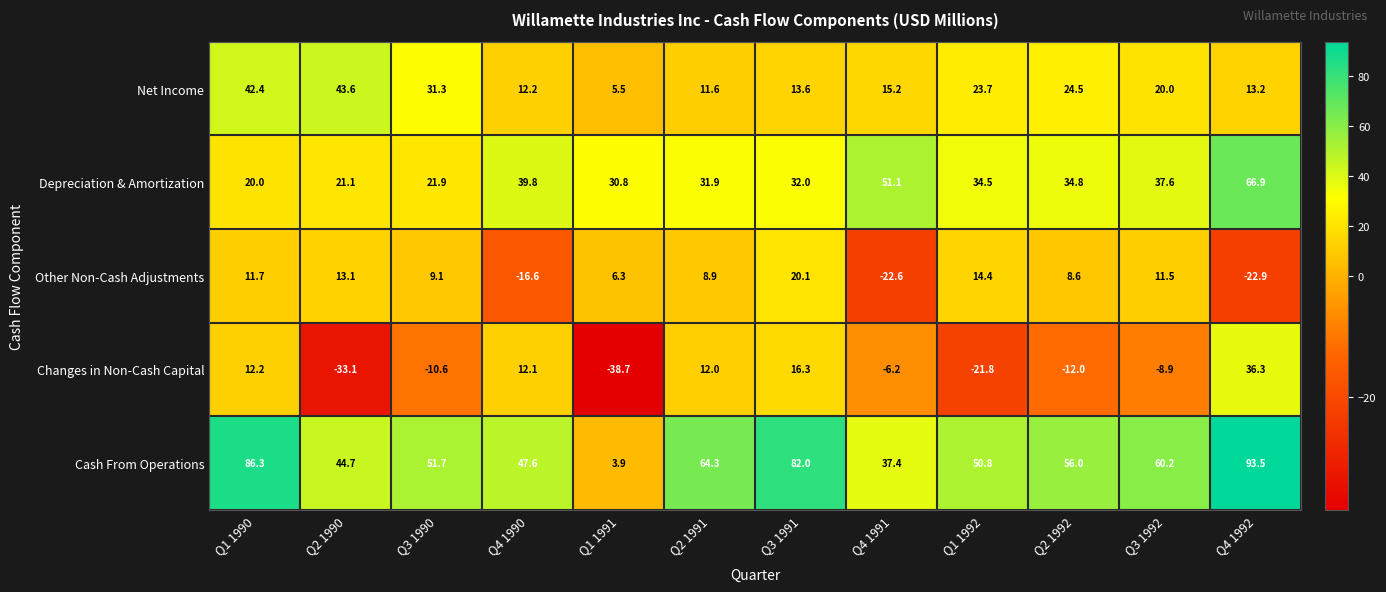

How many distinct data groups are displayed?

5